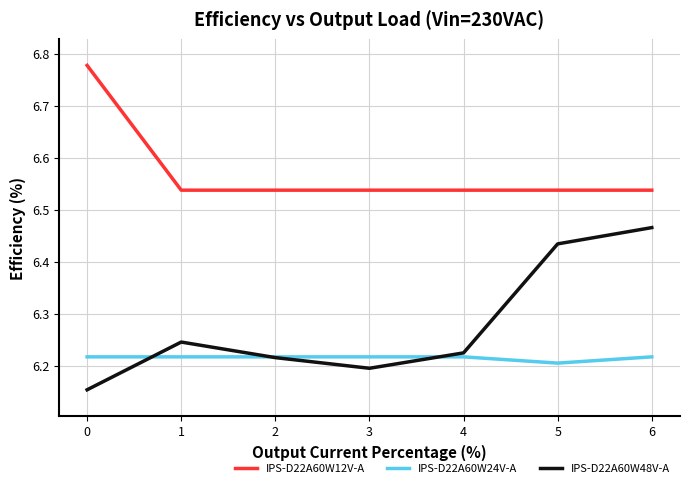

Between 1 and 5, which series saw the biggest shift?

IPS-D22A60W48V-A